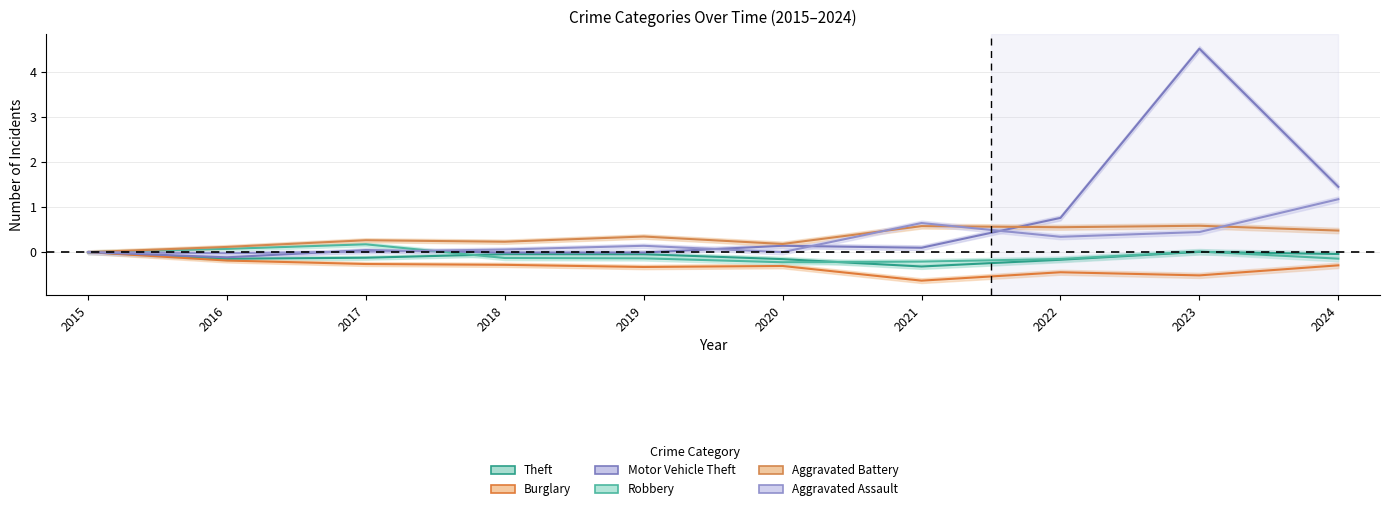

Which series ends up on top after the final intersection of Robbery and Motor Vehicle Theft?

Motor Vehicle Theft